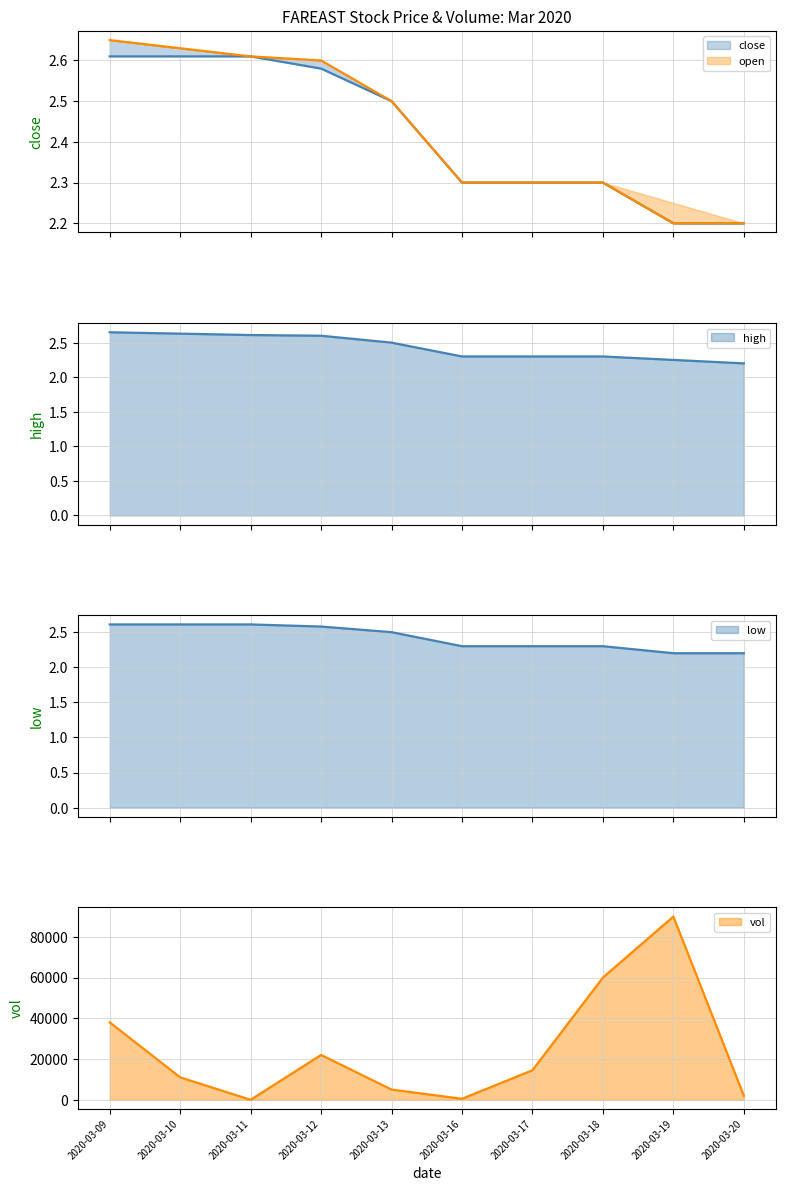

Between 2020-03-17 and 2020-03-20, which is larger?

2020-03-17